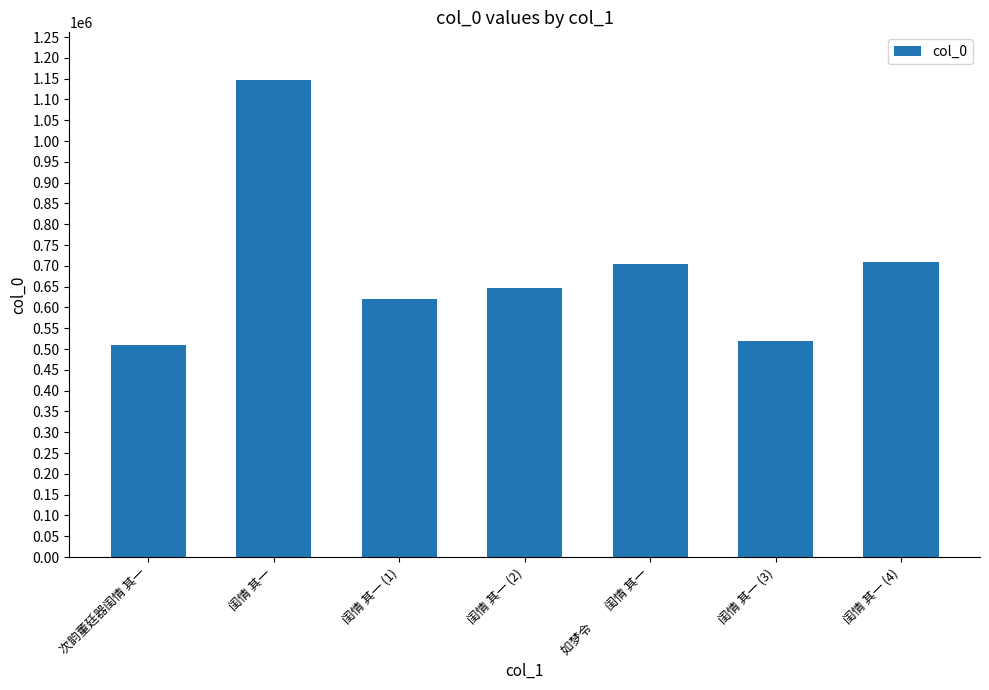

What is the smallest value displayed?

508923